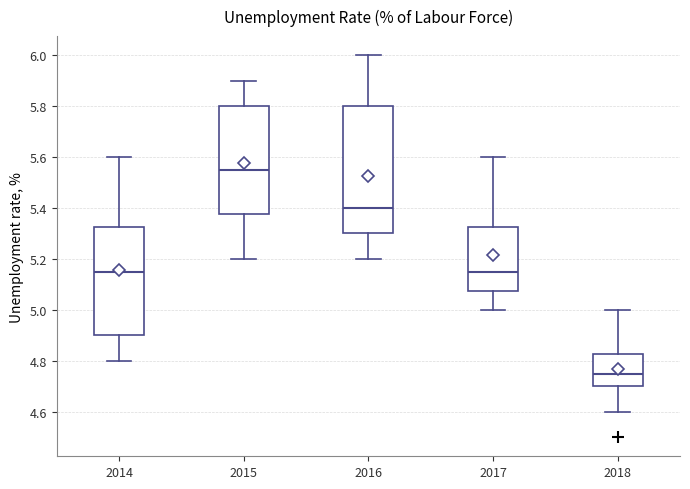

Reading left to right, read every box against the y-axis: the position of its median line, the range the box covers, and the ends of its whiskers. The values are not printed on the chart, so give them approximately, as read against the axis.

2014: median 5.16, box 4.90 to 5.32, whiskers 4.80 to 5.60
2015: median 5.56, box 5.38 to 5.80, whiskers 5.20 to 5.90
2016: median 5.40, box 5.30 to 5.80, whiskers 5.20 to 6.00
2017: median 5.16, box 5.08 to 5.32, whiskers 5.00 to 5.60
2018: median 4.76, box 4.70 to 4.82, whiskers 4.60 to 5.00